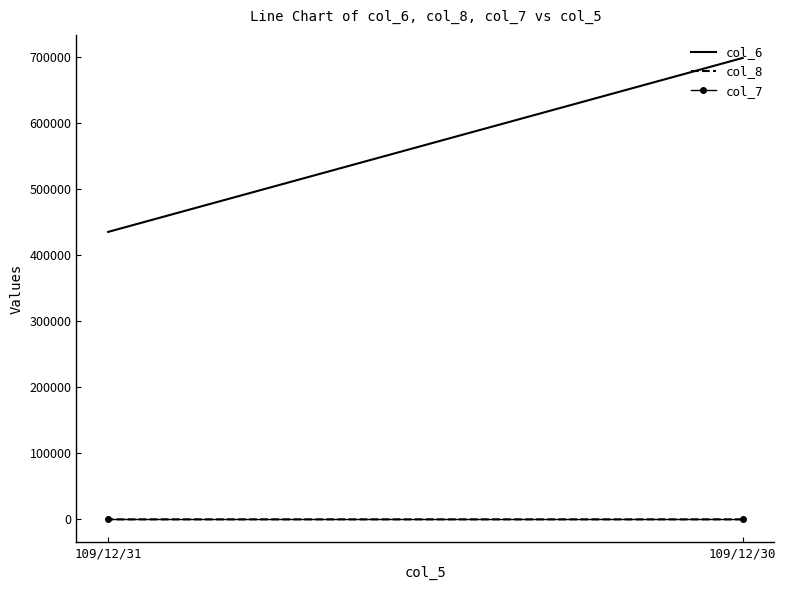

List the labels in order of col_6 value, smallest first.

109/12/31, 109/12/30